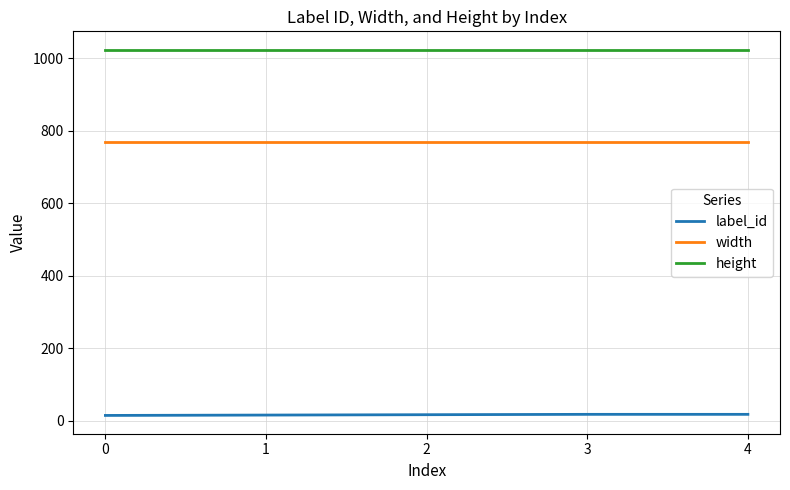

What is the minimum value for label_id?

15